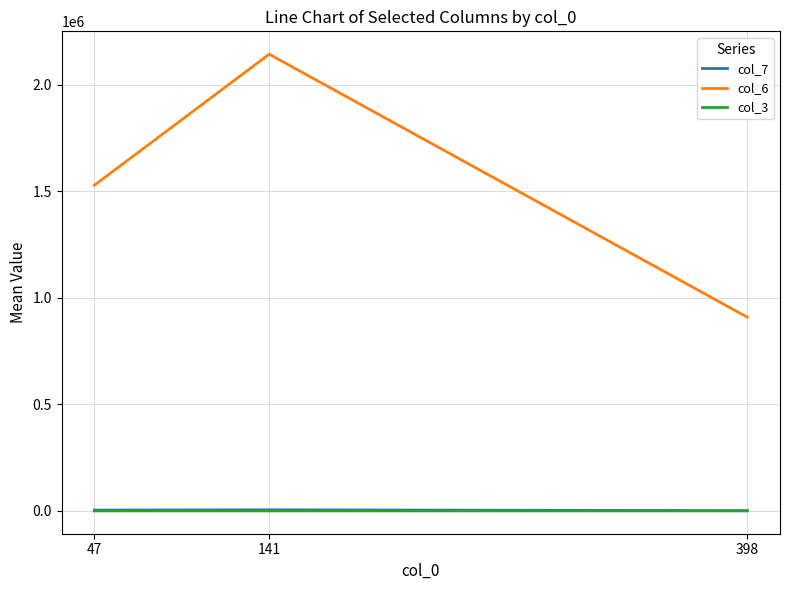

Is this an area chart (filled region under the line)?

No